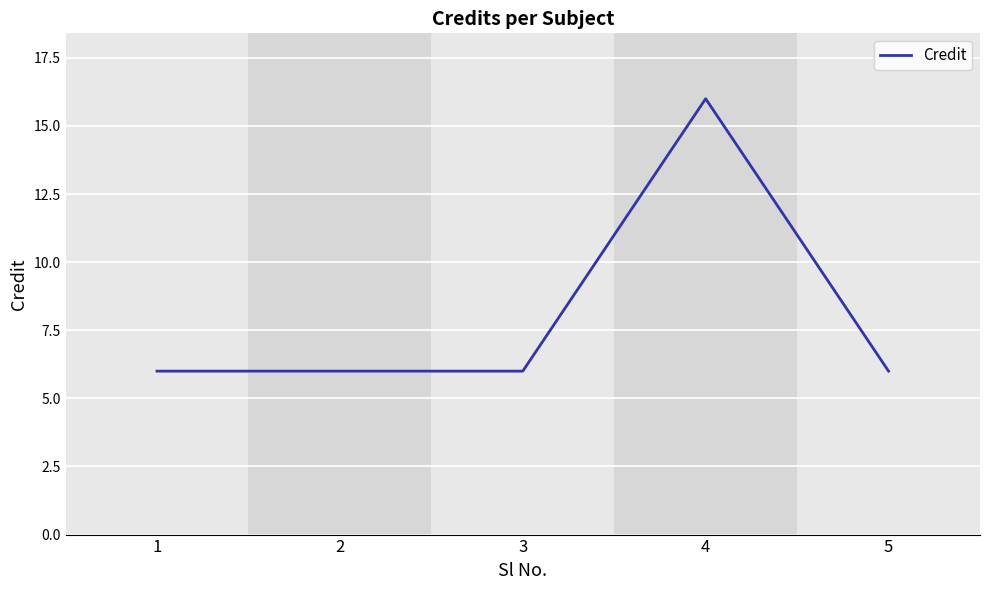

What value does the data have at 1, to the nearest 5?

5